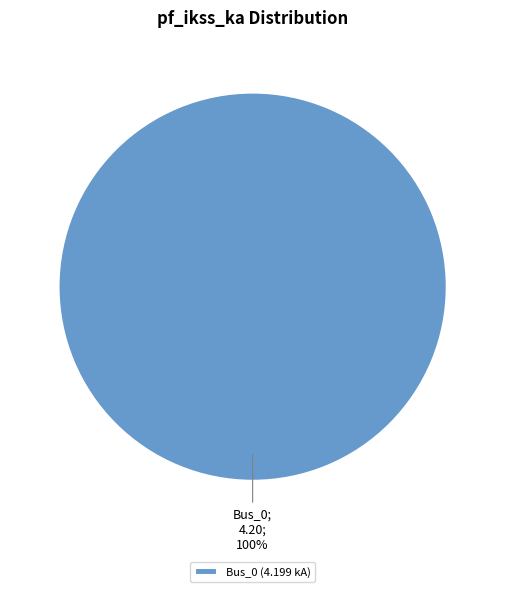

Is there a majority slice in this chart?

Yes